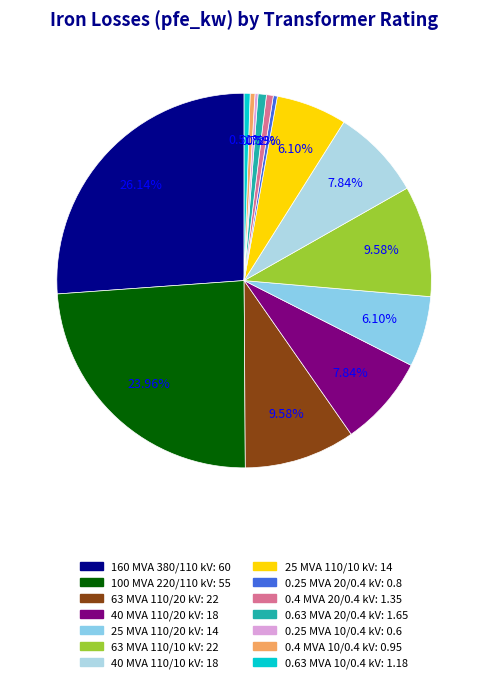

Which slice is the largest?

160 MVA 380/110 kV